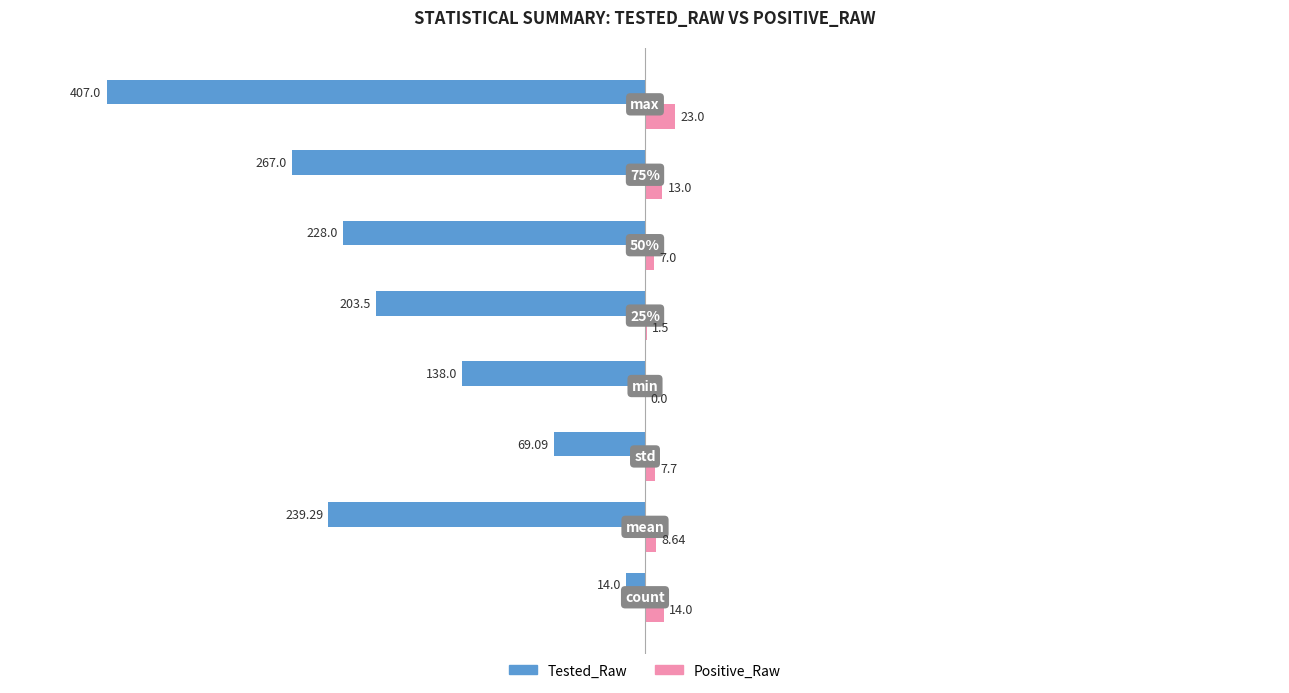

What are all the series names shown in the legend?

Tested_Raw, Positive_Raw